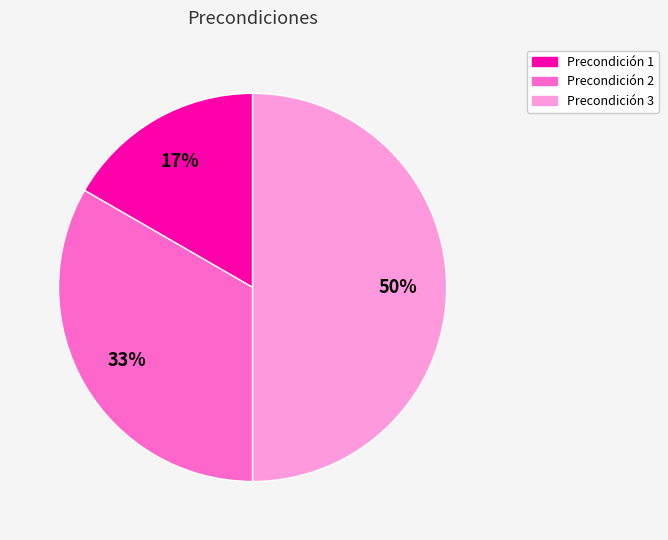

Do Precondición 3 and Precondición 1 together represent more than half of the pie?

Yes